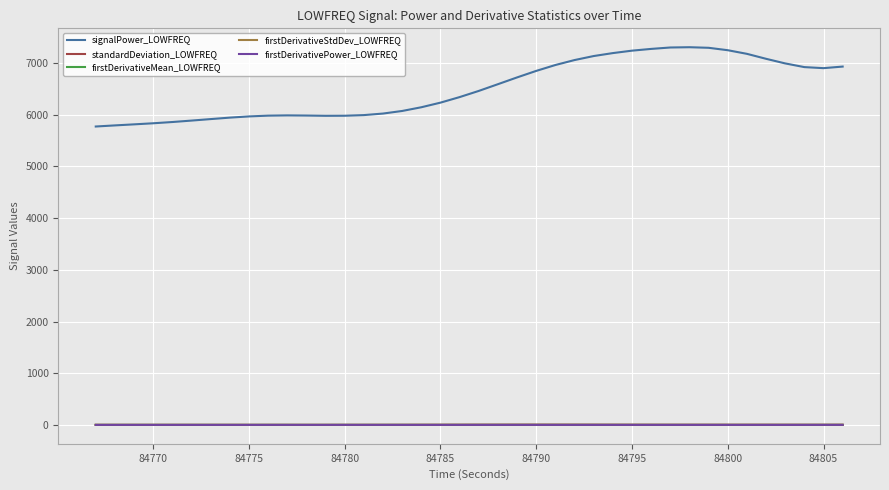

What is the maximum value shown in the chart?

7307.5